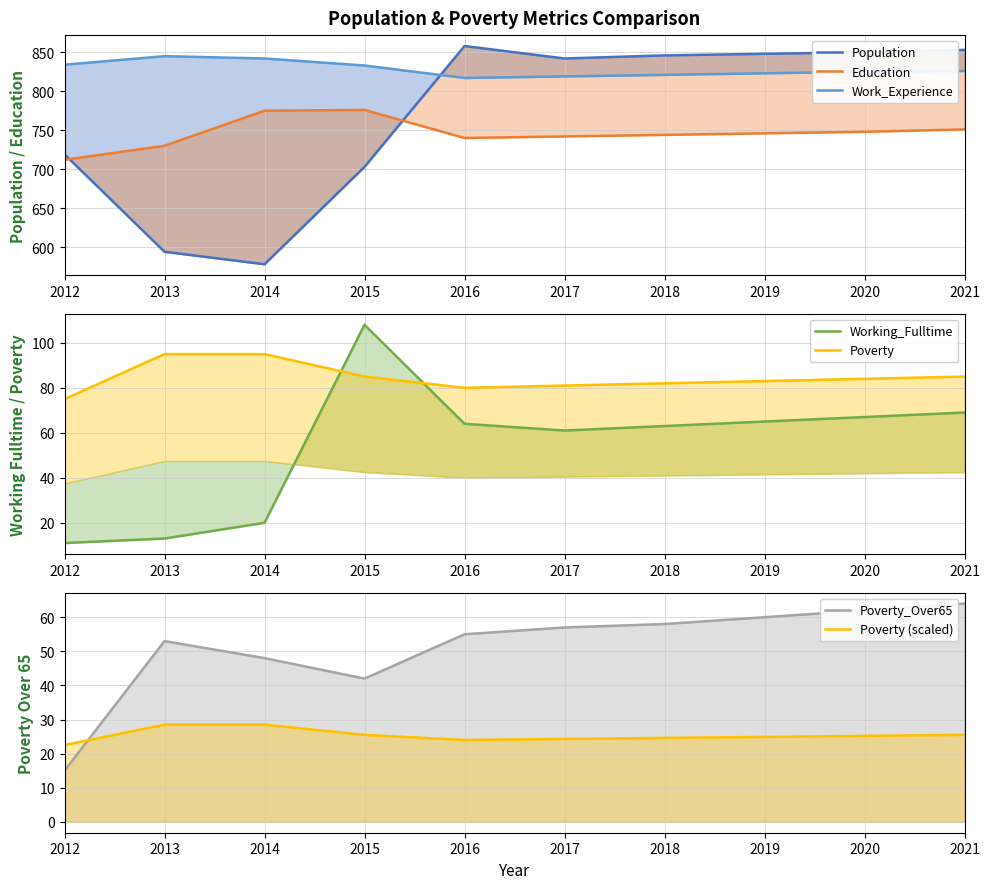

Reading right to left, what are all the values shown in this chart?

Population: 853.0	850.0	848.0	846.0	842.0	858.0	703.0	578.0	594.0	719.0
Poverty: 25.5	25.2	24.9	24.6	24.3	24.0	25.5	28.5	28.5	22.5
Poverty_Over65: 64.0	62.0	60.0	58.0	57.0	55.0	42.0	48.0	53.0	15.0
Education: 751.0	748.0	746.0	744.0	742.0	740.0	776.0	775.0	730.0	712.0
Work_Experience: 826.0	825.0	823.0	821.0	819.0	817.0	833.0	842.0	845.0	834.0
Working_Fulltime: 69.0	67.0	65.0	63.0	61.0	64.0	108.0	20.0	13.0	11.0